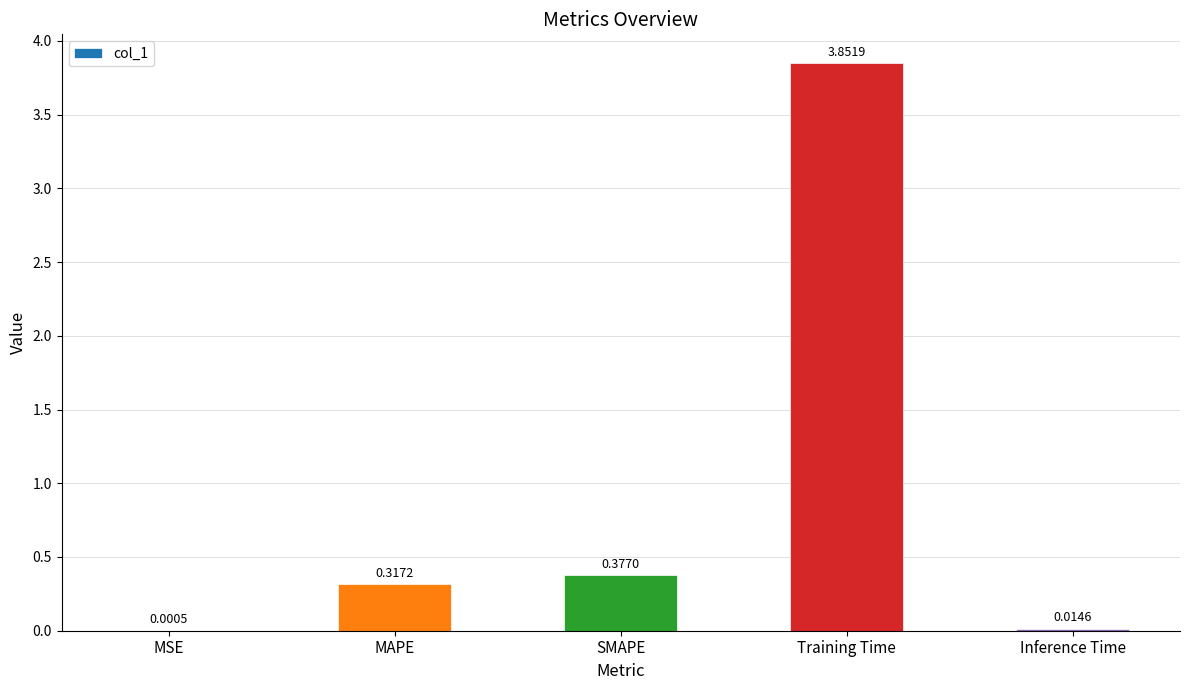

Which category has the highest value across all series?

Training Time